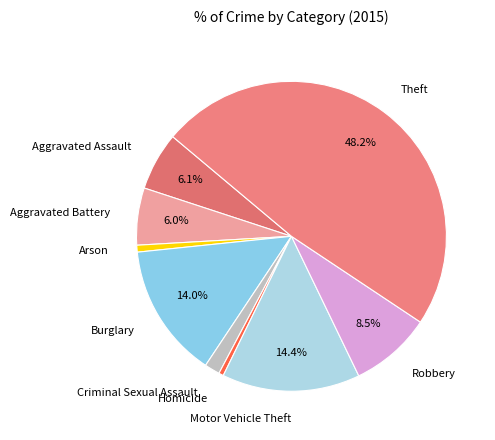

Does Arson account for over 50% of the chart?

No